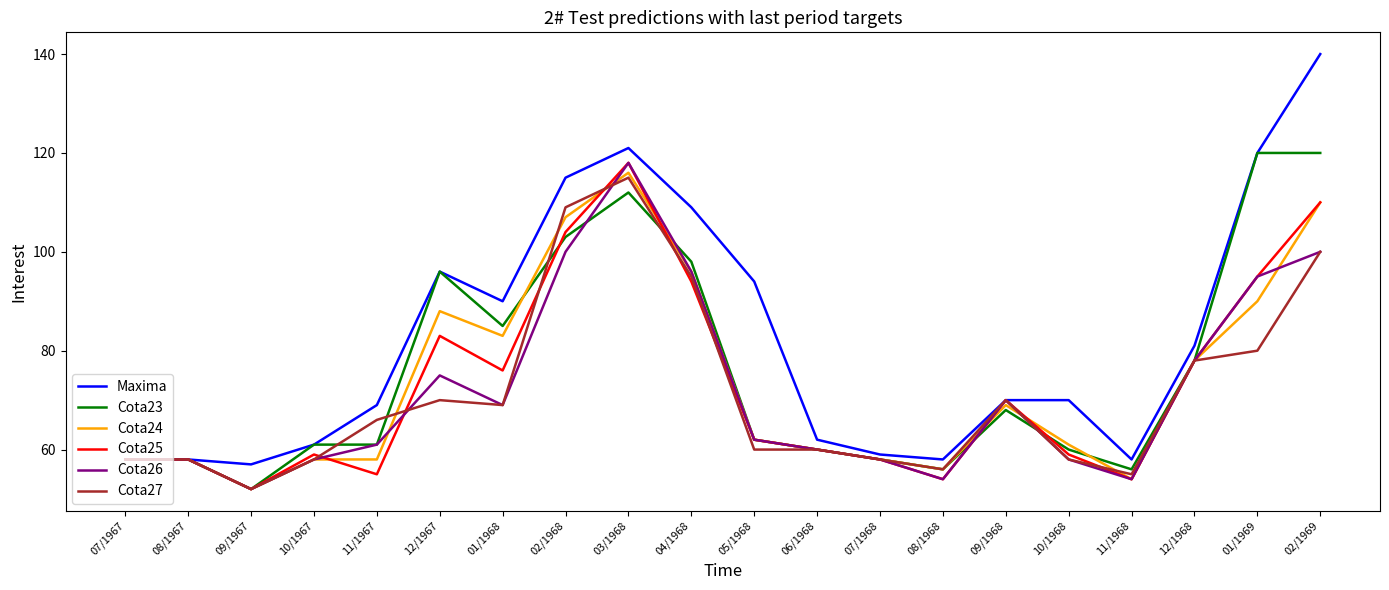

Which series has the largest range (max minus min)?

Maxima